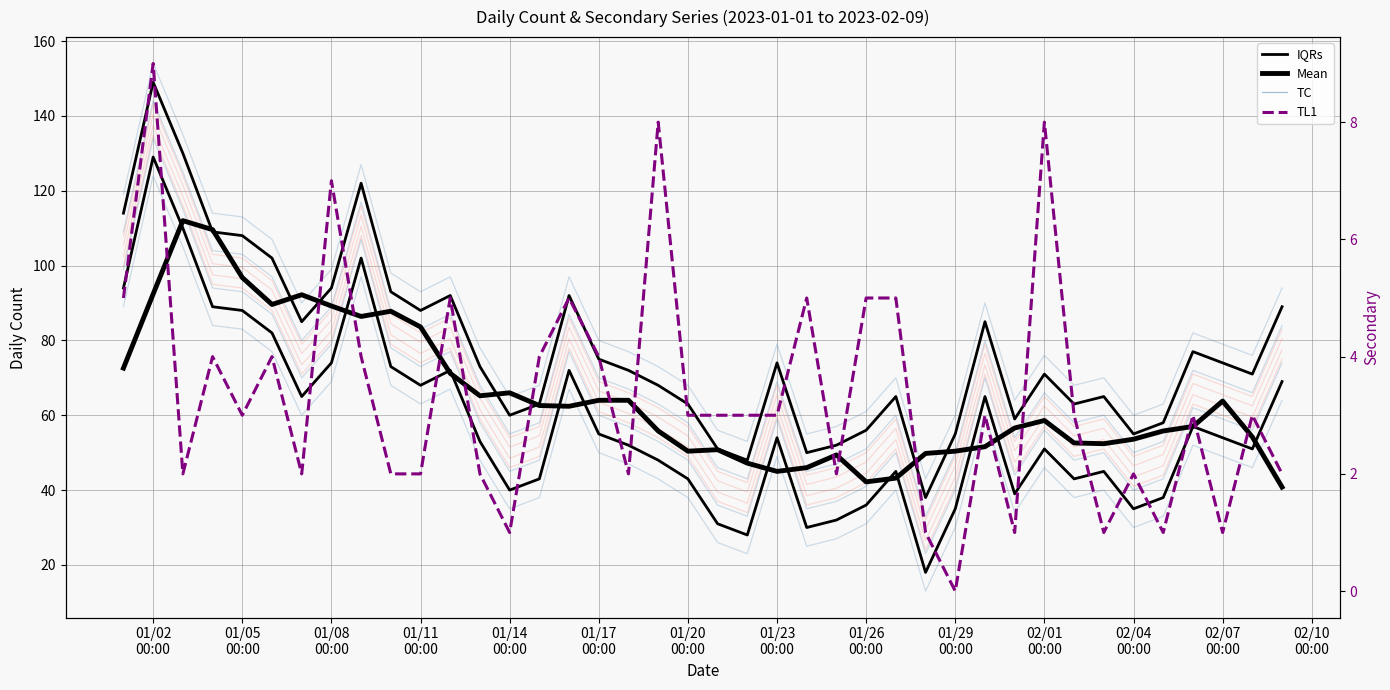

How many positive values does the TL1 series have?

39